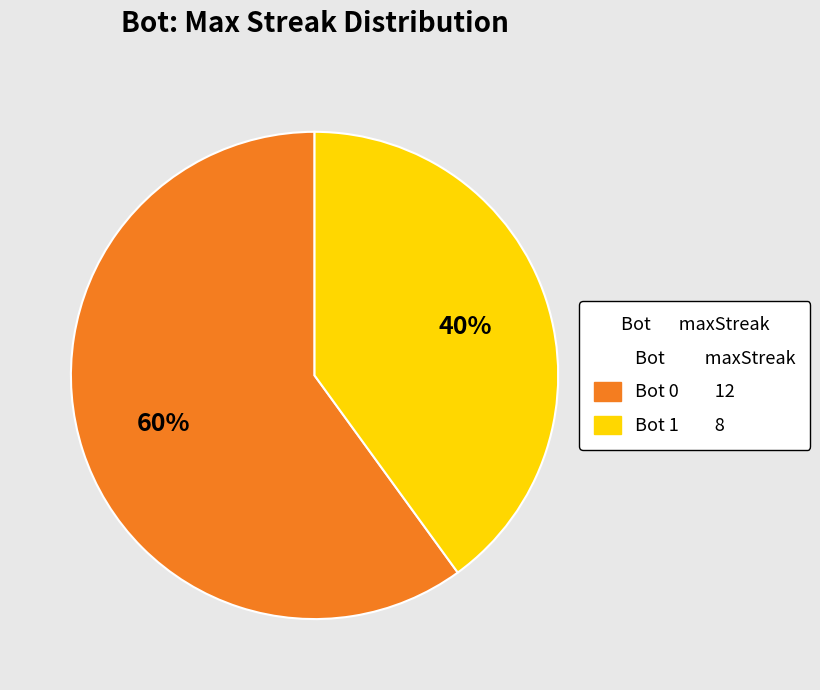

Is there any slice that represents more than half of the pie?

Yes